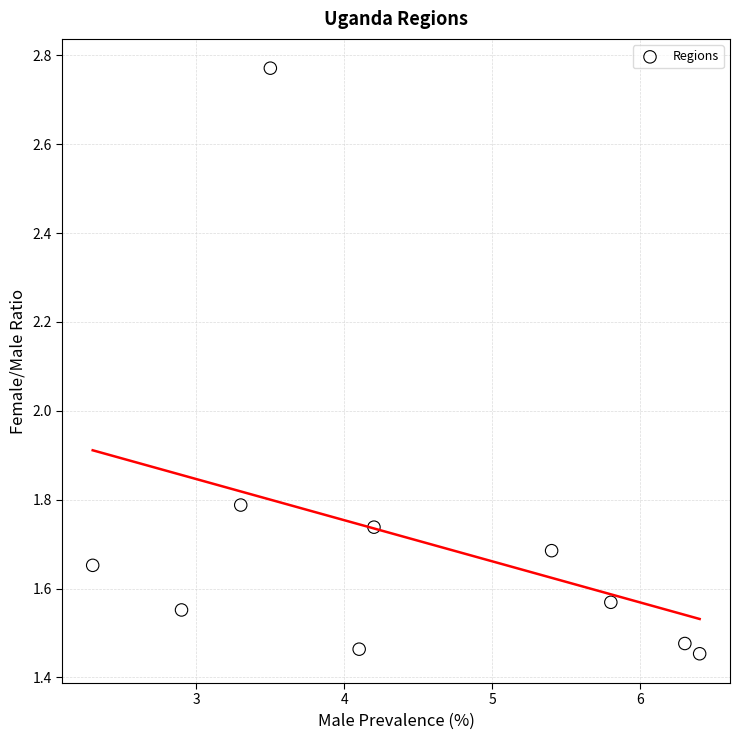

What is the range of X values (max minus min)?

4.1